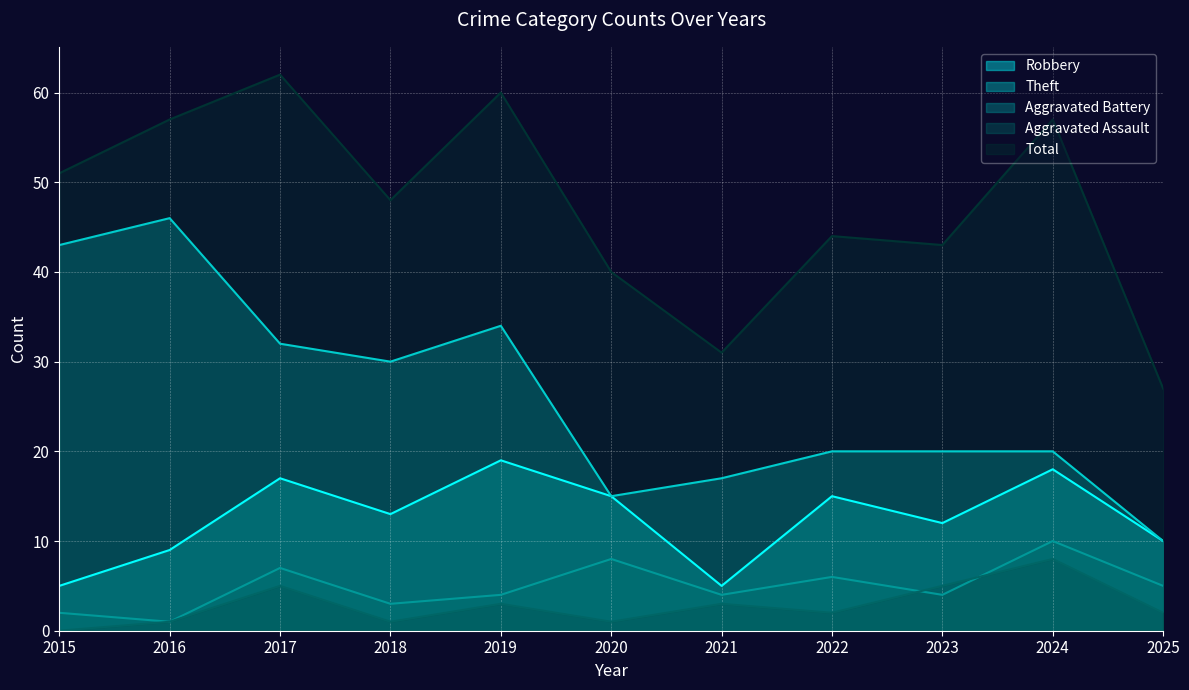

Which category has the highest value in the Aggravated Battery series?

2024